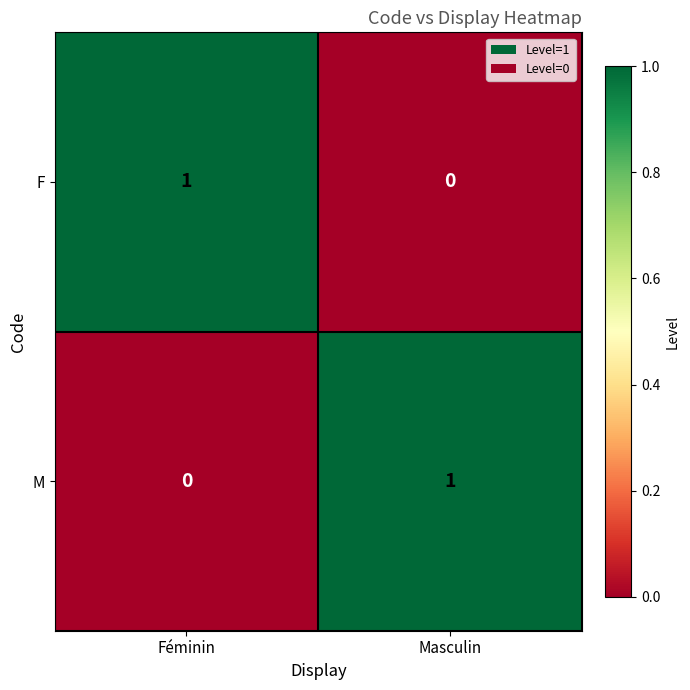

Reading right to left, list all the values displayed in this chart.

F: Masculin=0	Féminin=1
M: Masculin=1	Féminin=0